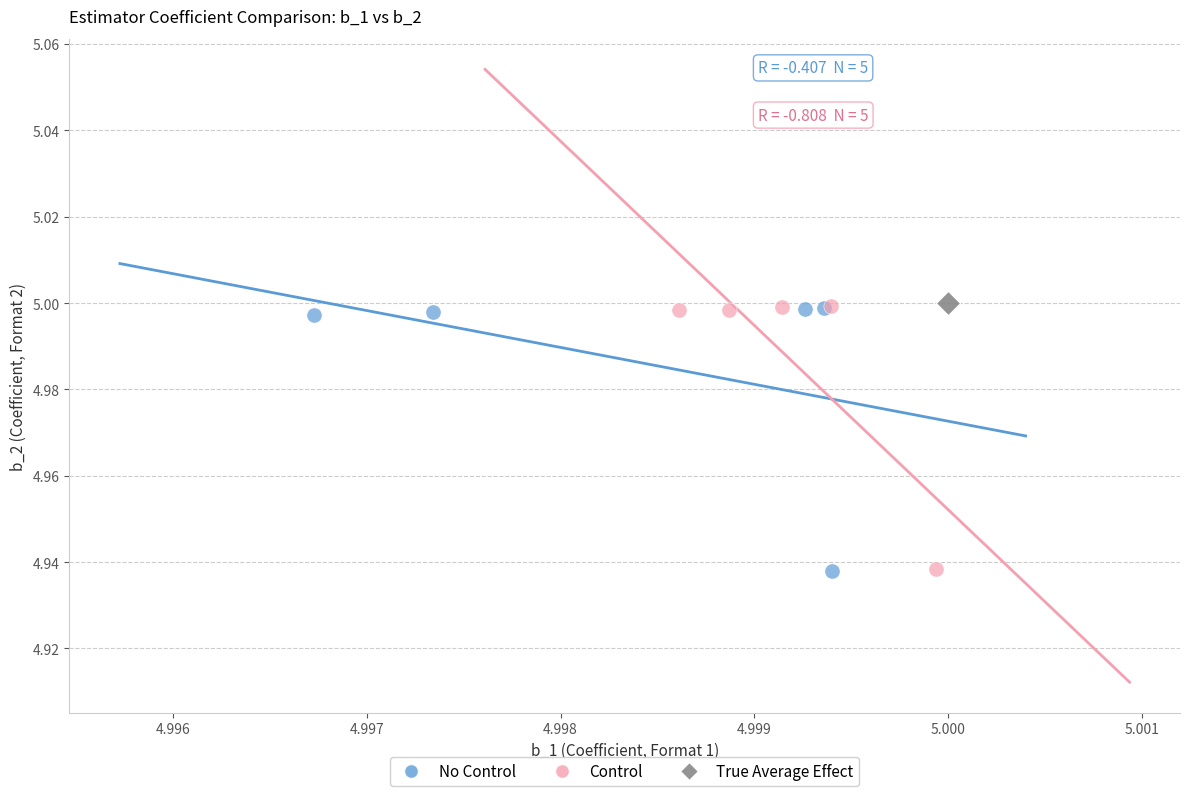

What are all the series names shown in the legend?

No Control, Control, True Average Effect